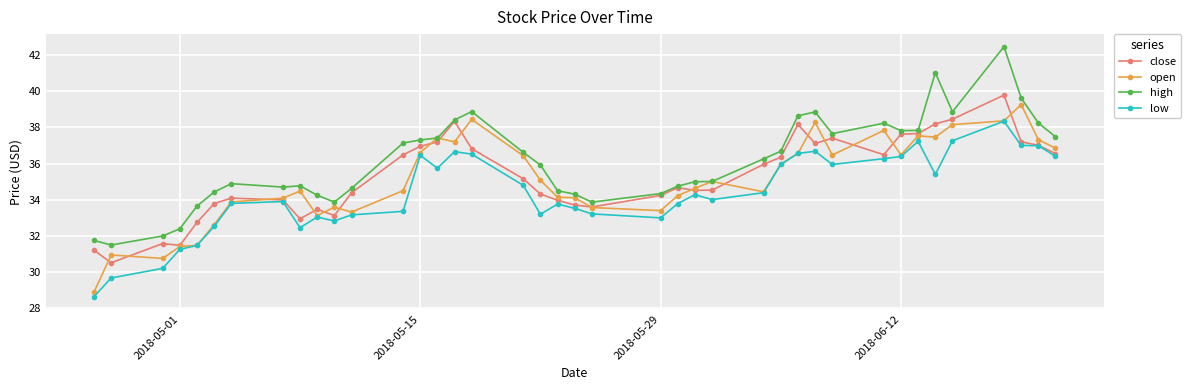

What is the highest value of the low series?

38.3